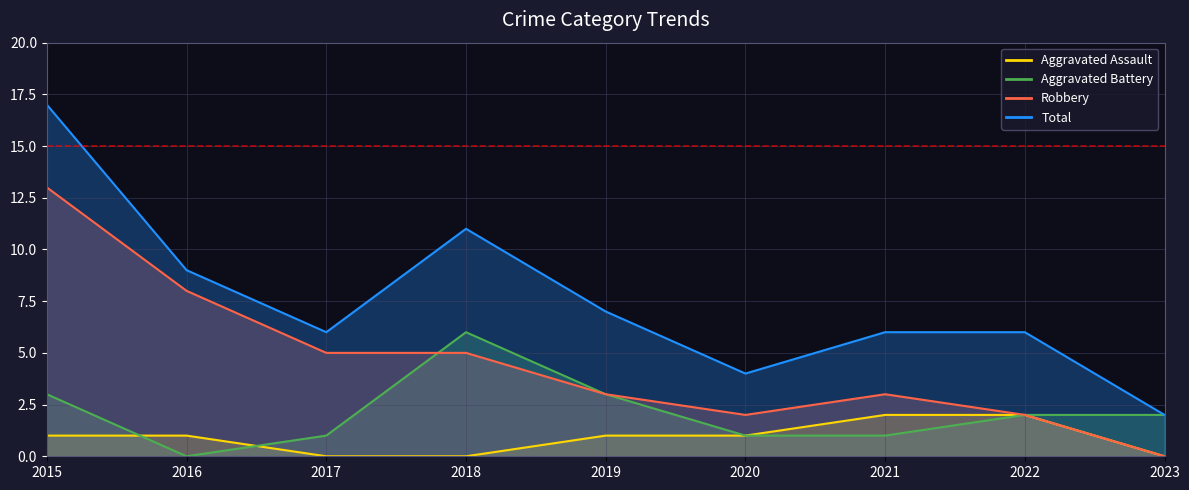

Which has a higher value, 2016 or 2019?

2016